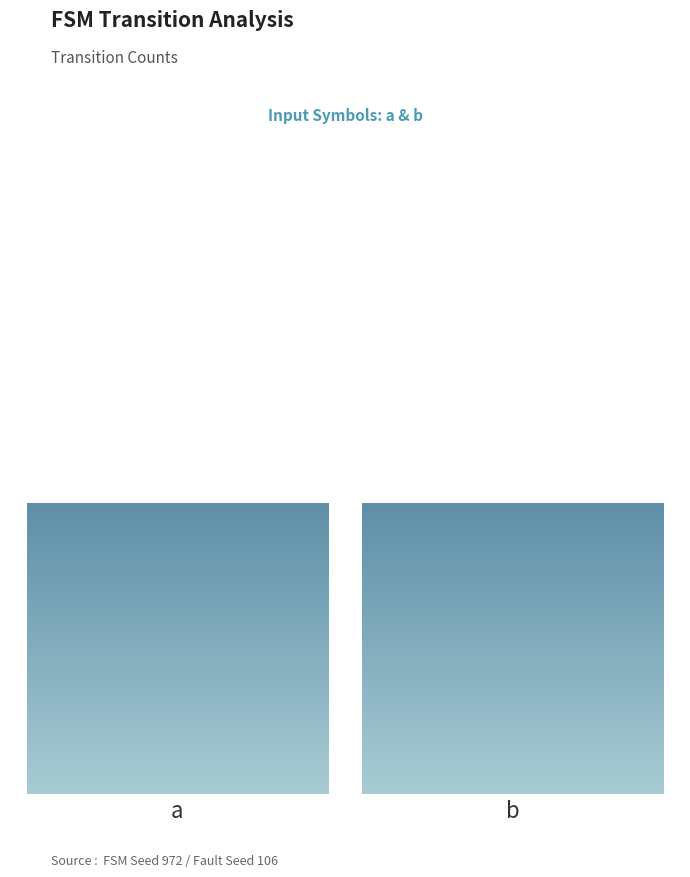

How many positive values are there?

11